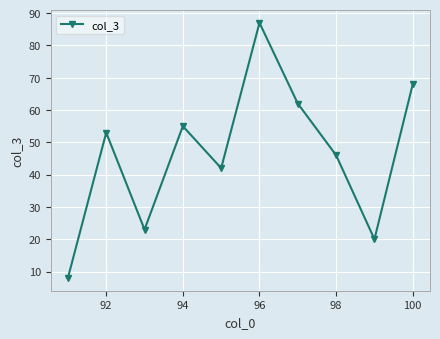

How many data points are less than 53?

5